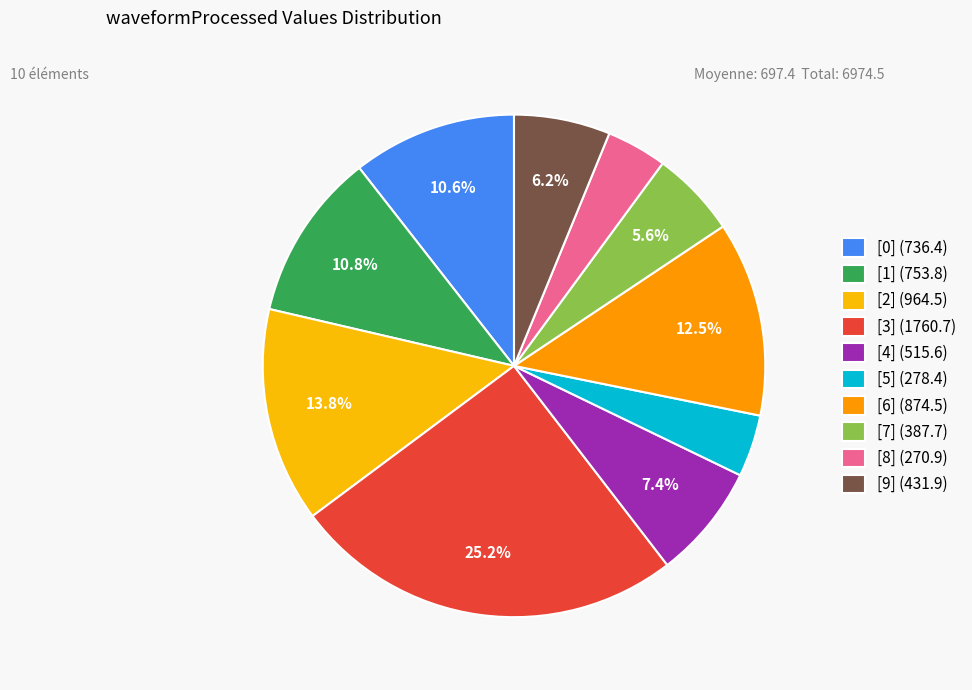

How many segments does this pie chart have?

10